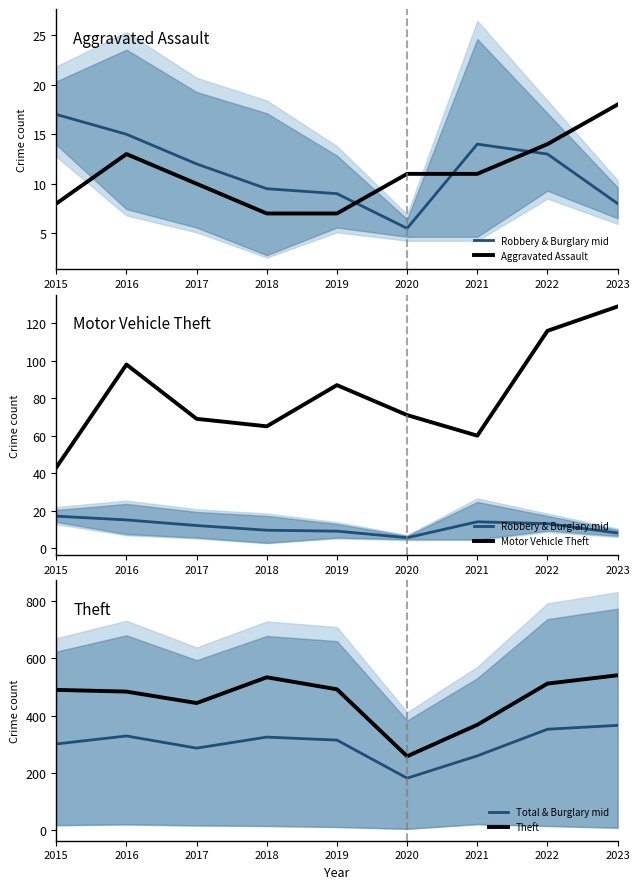

True or false: Robbery & Burglary mid and Total & Burglary mid cross at least once.

False